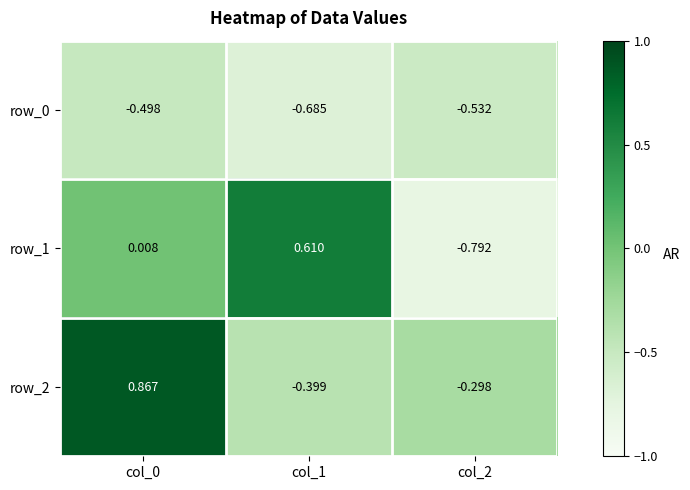

Is the value of row_2 at col_2 greater than the value of row_0 at col_2?

Yes